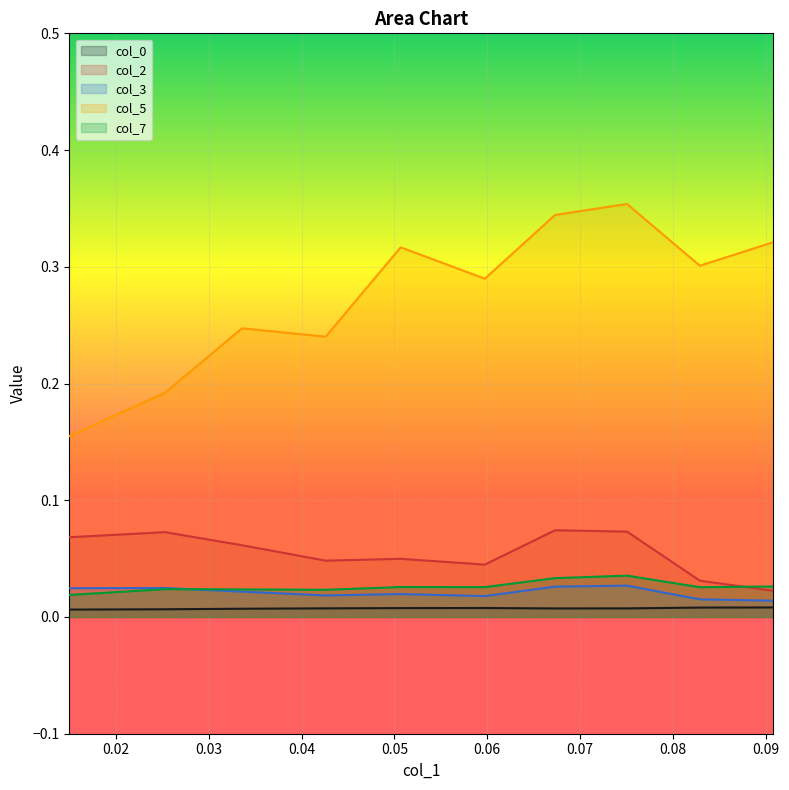

List the labels in order of col_7 value, smallest first.

0.01497520278534124, 0.04259699606484318, 0.03358037759799908, 0.02527869833154119, 0.08292507466489689, 0.05974637476754854, 0.050677594838992805, 0.09083031066784233, 0.06731651723609887, 0.07507161513964898